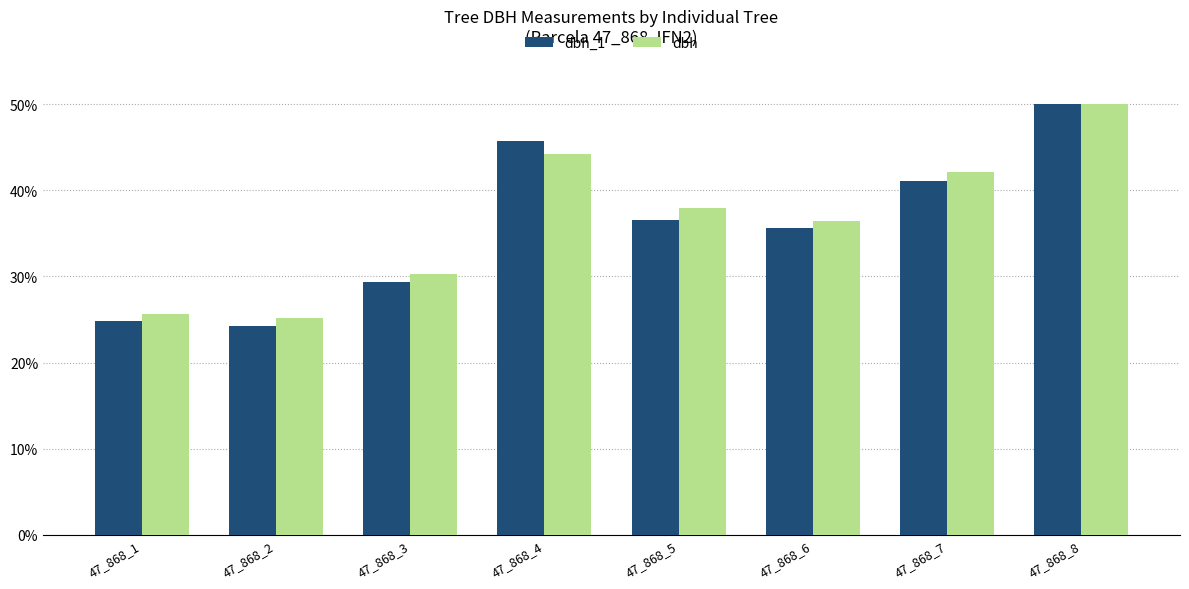

What is the maximum value shown in the chart?

50.0